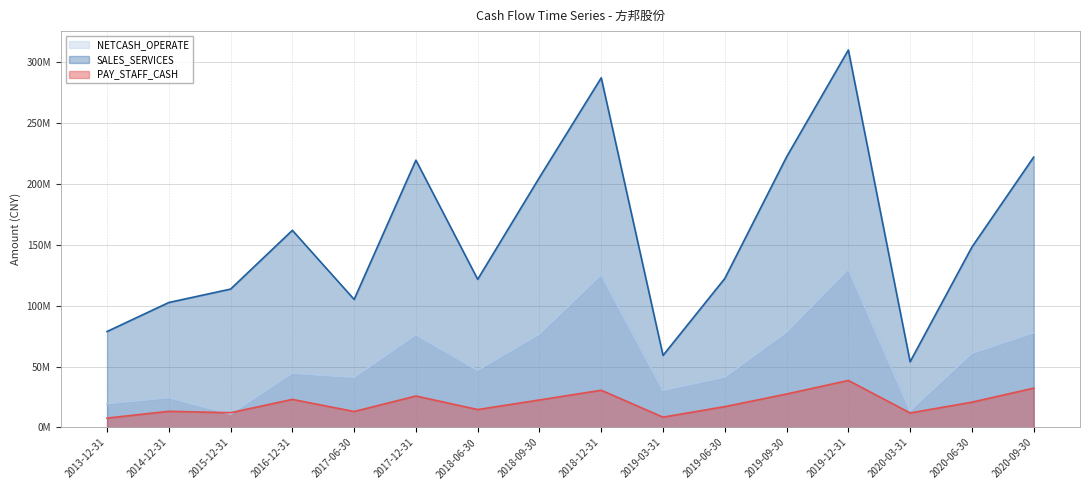

At which category is the sum across all series the highest?

2019-12-31